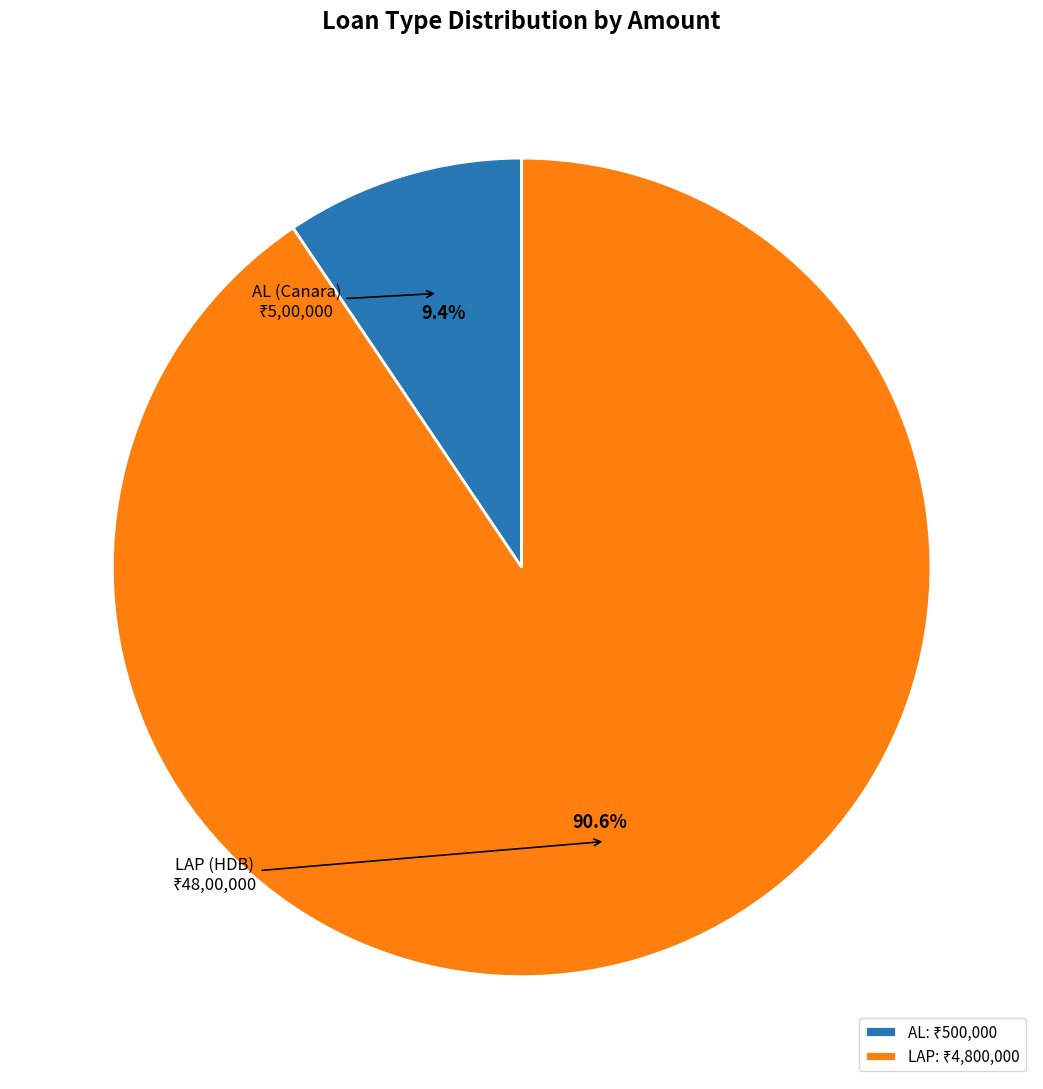

What percentage is NOT represented by AL?

90.6%